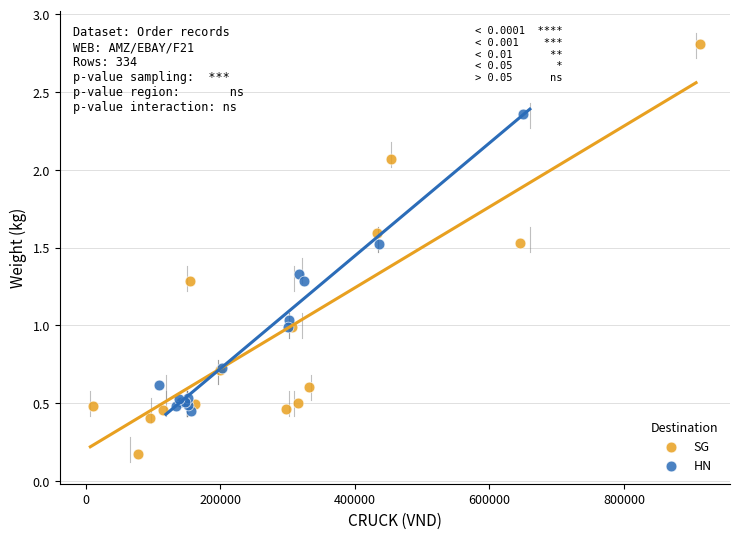

Which series reaches the minimum Y coordinate?

SG